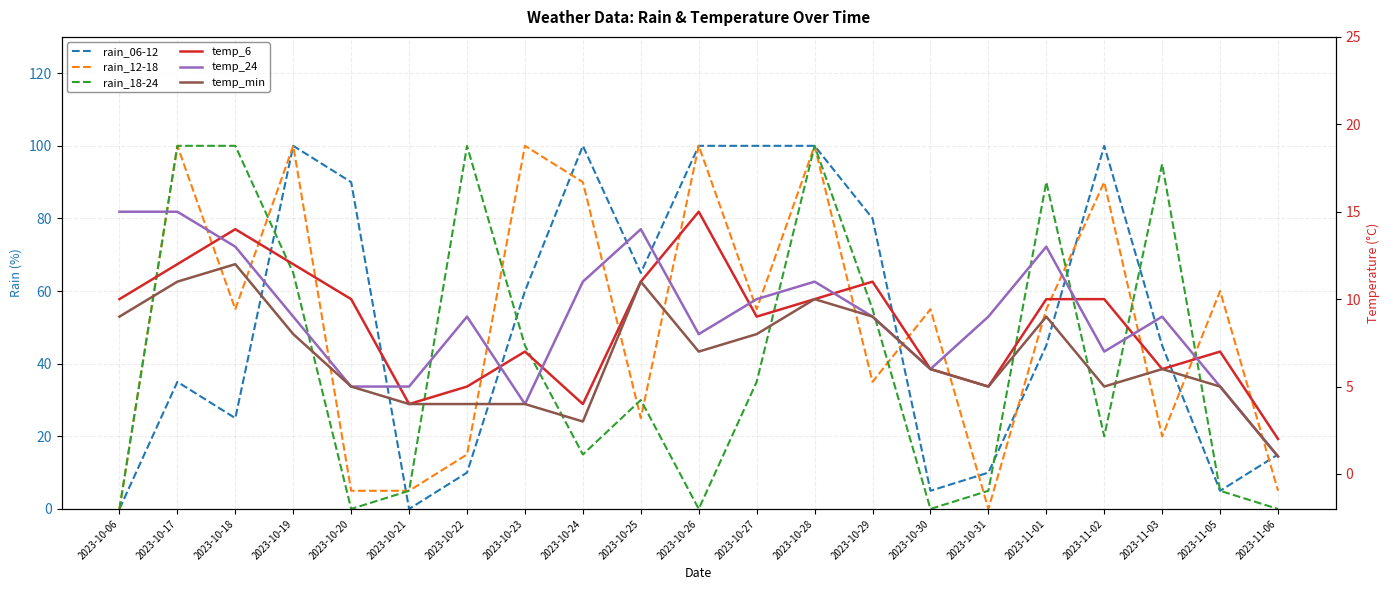

What position from the right is 2023-10-28?

9